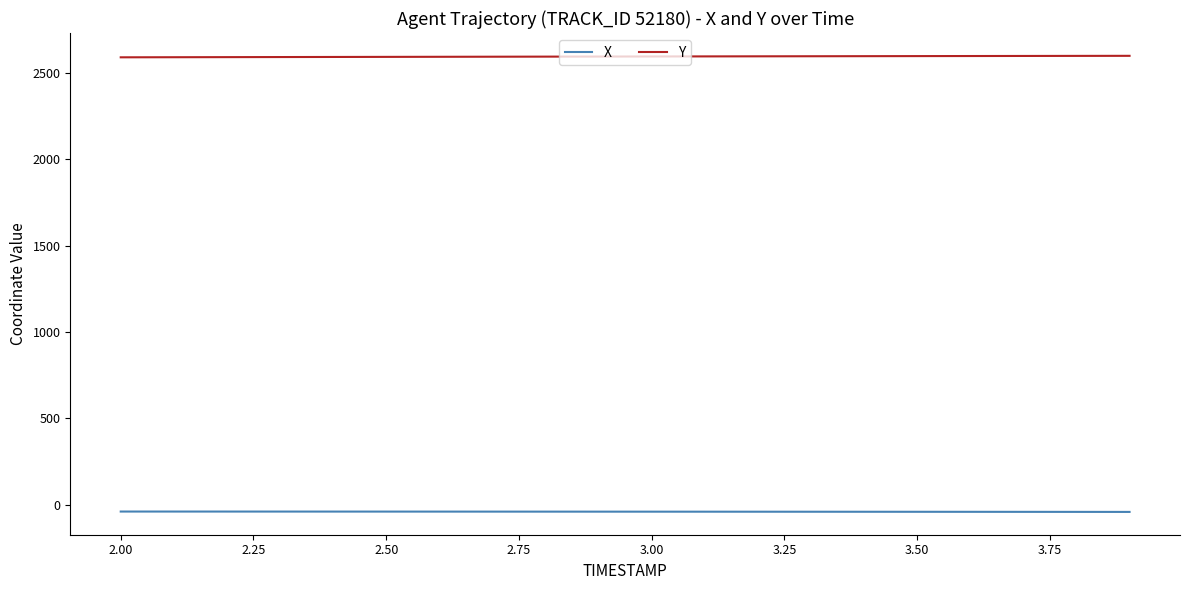

What is the difference between the maximum and minimum values in the X series?

2.2